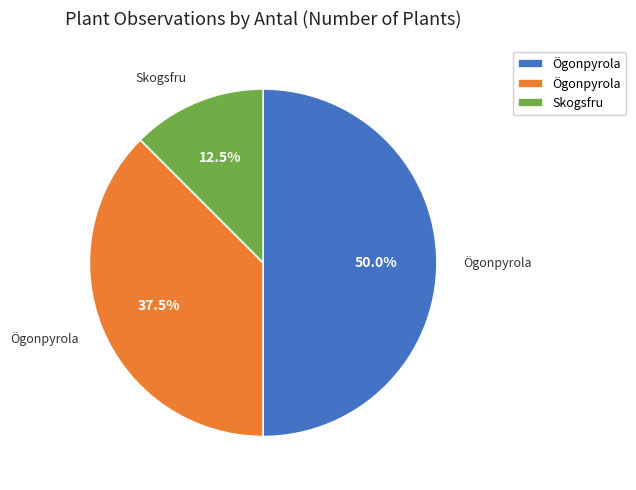

Does any single category account for the majority?

No